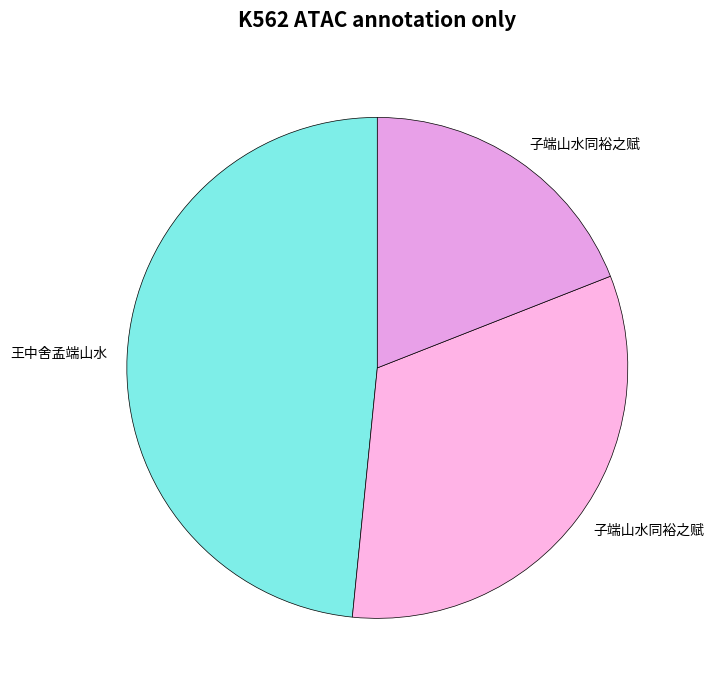

Which slice is the smallest?

子端山水同裕之赋